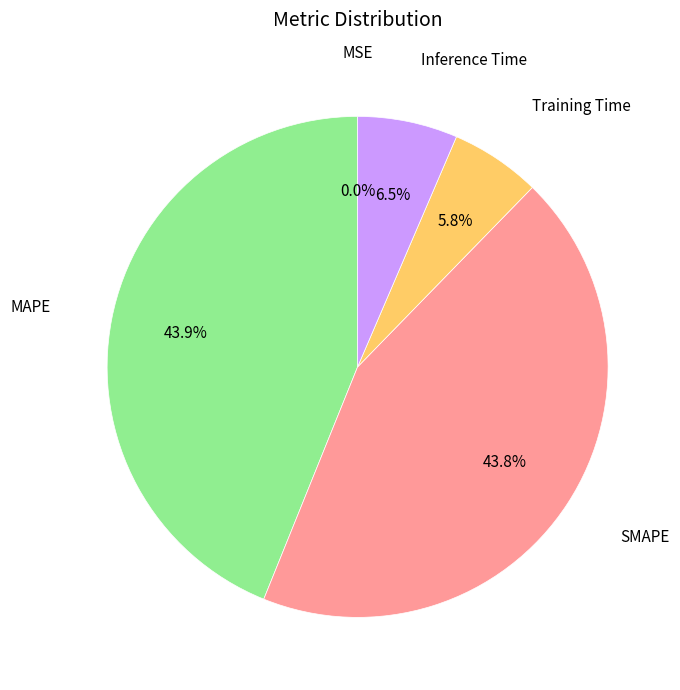

Is there any slice that represents more than half of the pie?

No